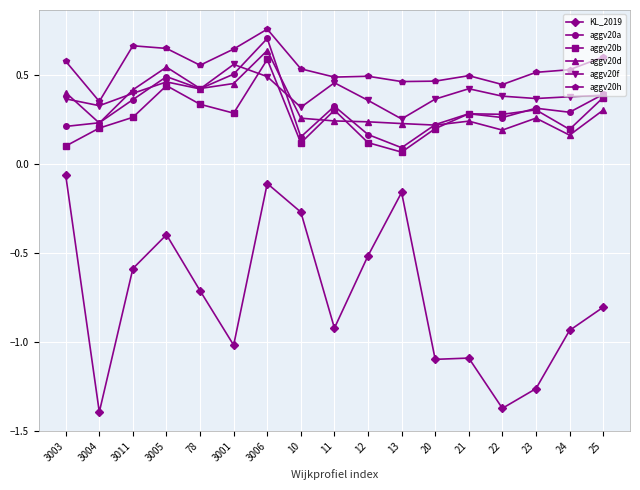

The aggv20d series shows 0.2 at 22. True or false?

True